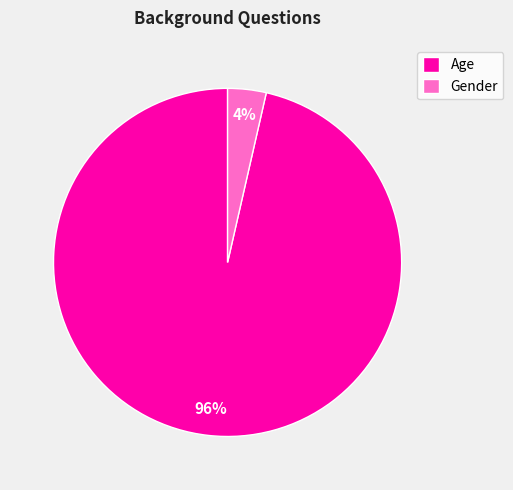

Between Gender and Age, which is larger?

Age